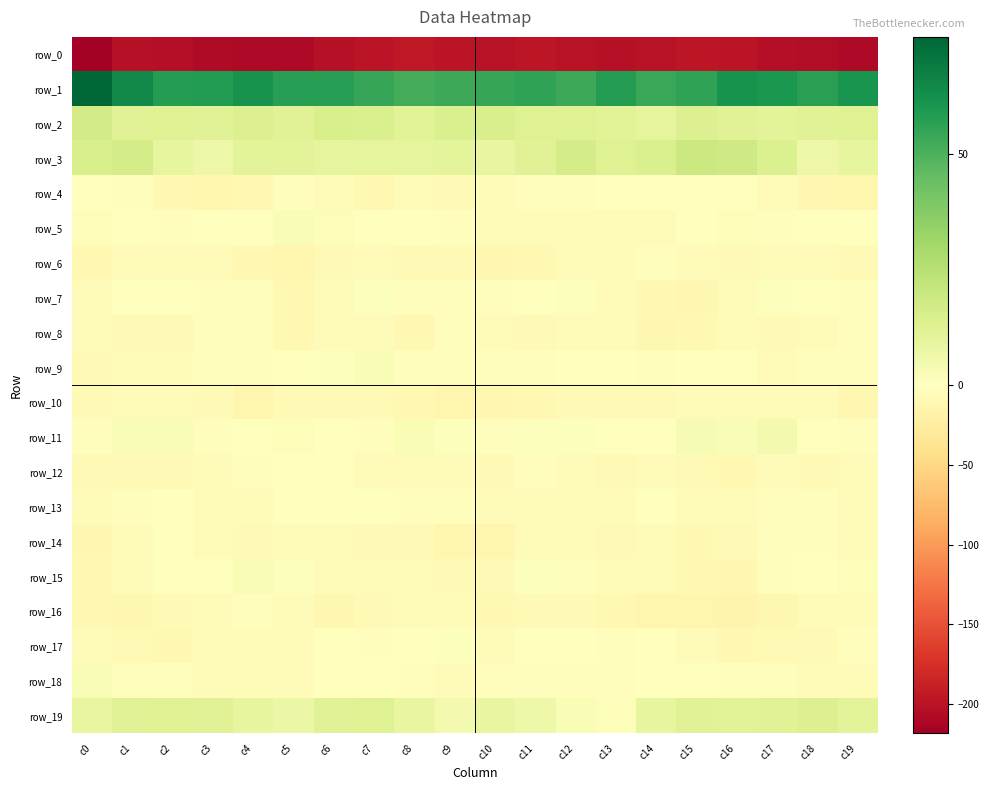

Which label corresponds to the largest value in the chart?

c0